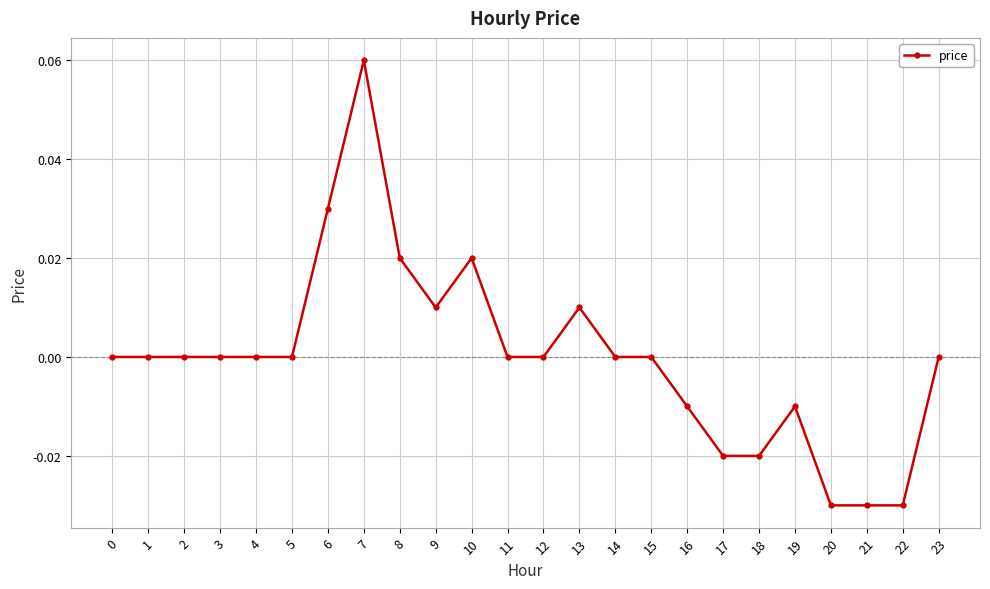

The chart shows a value of 0.1 at 1. True or false?

False